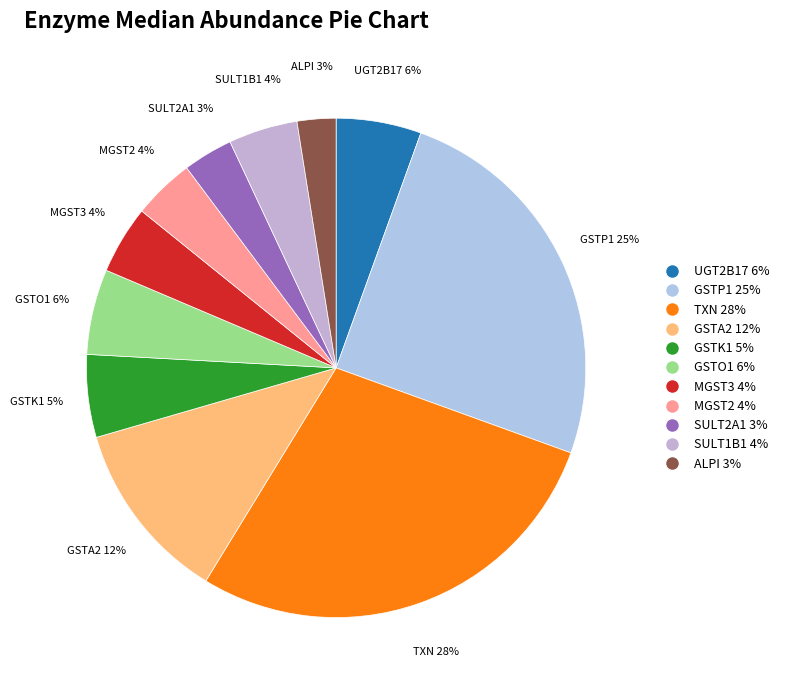

Between ALPI and UGT2B17, which is larger?

UGT2B17